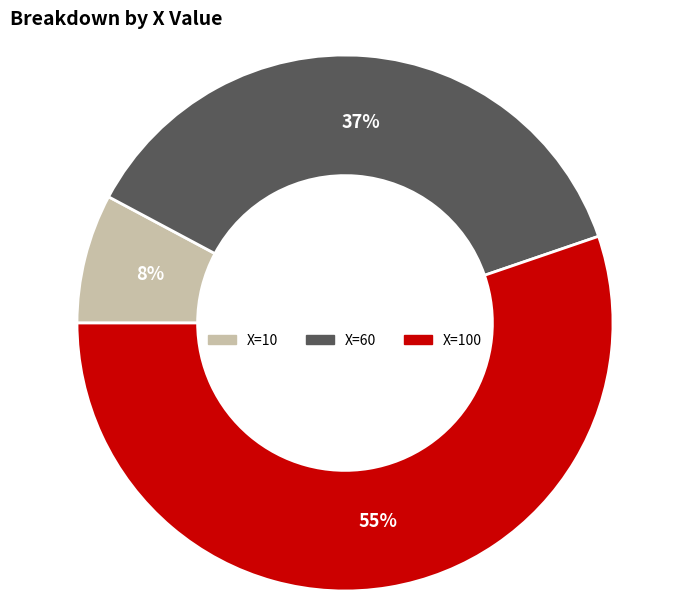

Is there any slice that represents more than half of the pie?

Yes